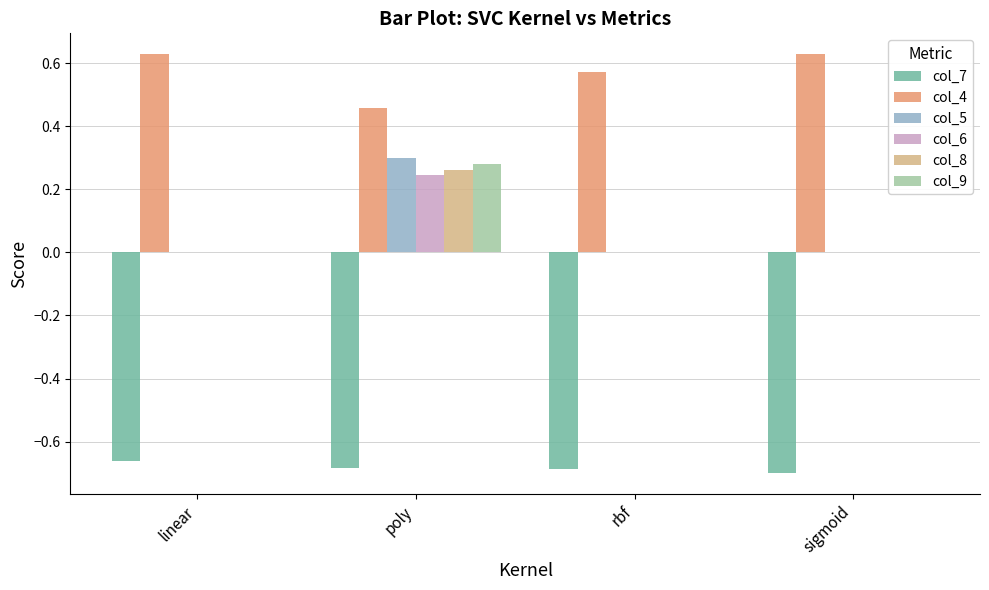

What are all the series names shown in the legend?

col_7, col_4, col_5, col_6, col_8, col_9